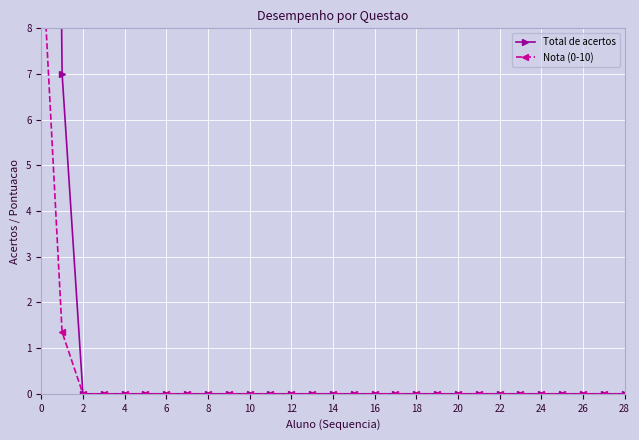

What is the sum of all Nota (0-10) values?

11.3